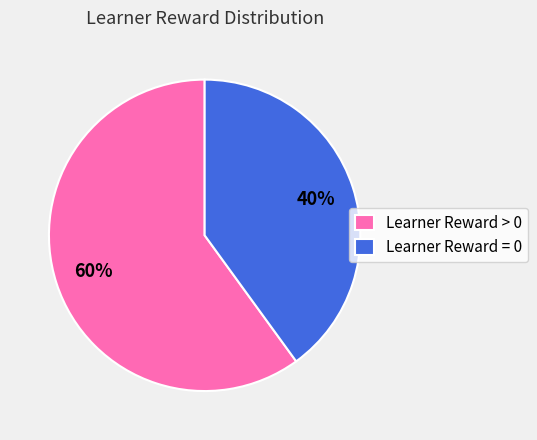

What is the ratio of the value at Learner Reward > 0 to the value at Learner Reward = 0?

1.5